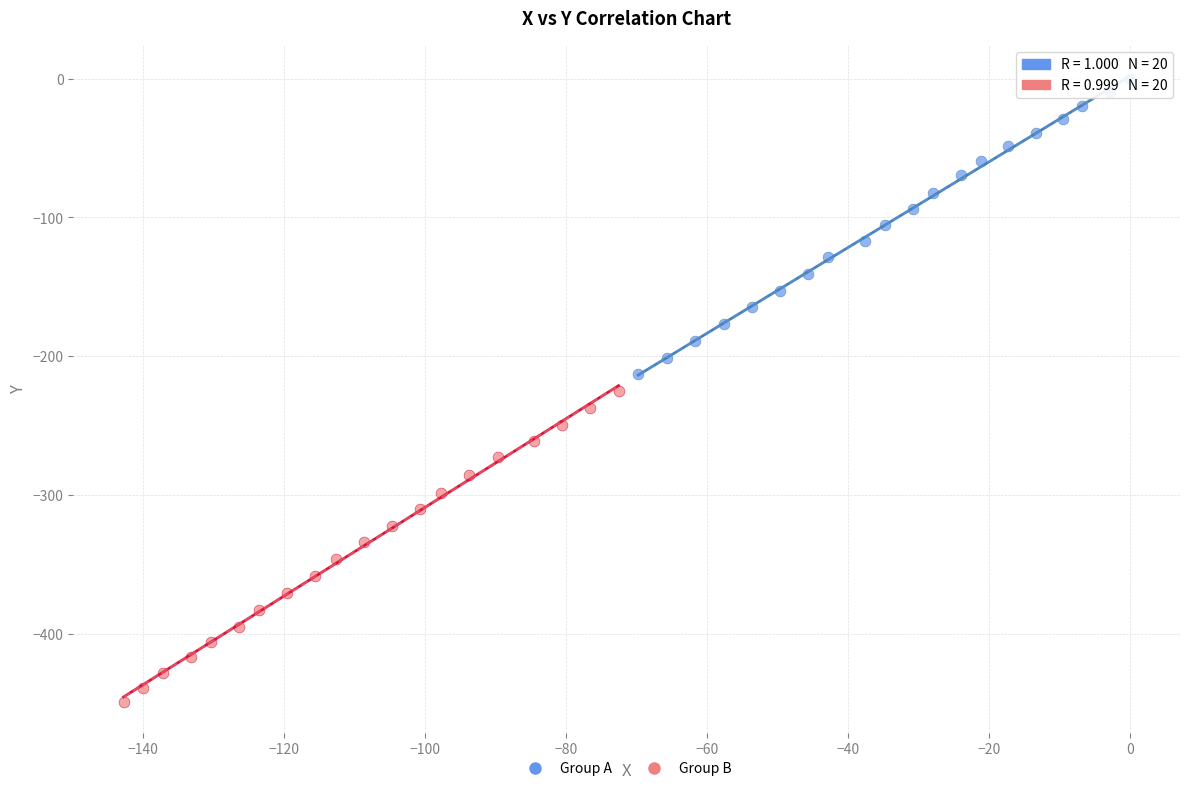

Which series reaches the maximum Y coordinate?

Group A